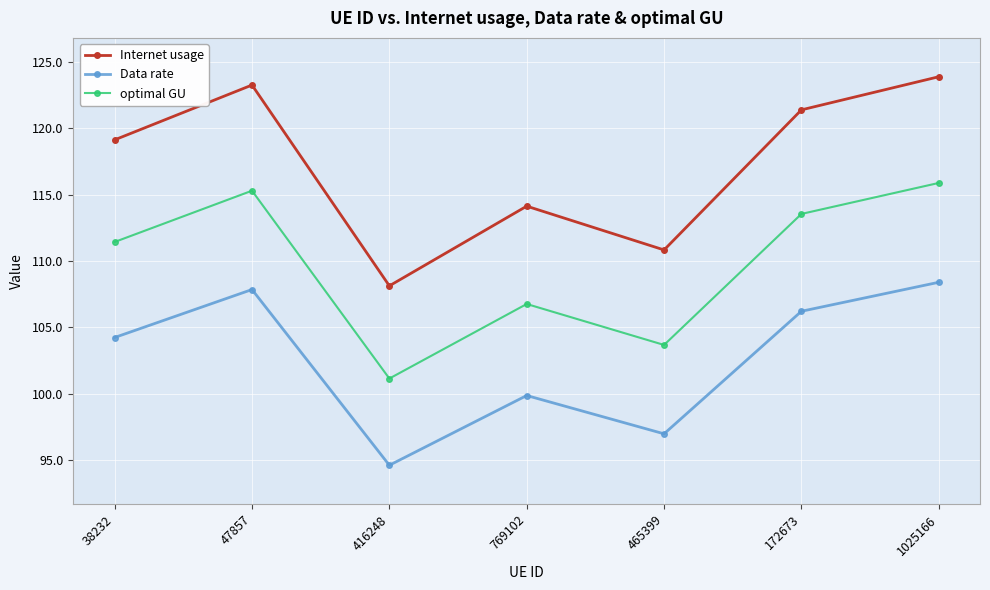

Reading left to right, extract all data points from this chart.

Internet usage: 119.1	123.3	108.1	114.1	110.8	121.4	123.9
Data rate: 104.2	107.9	94.6	99.9	97.0	106.2	108.4
optimal GU: 111.4	115.3	101.1	106.8	103.7	113.5	115.9